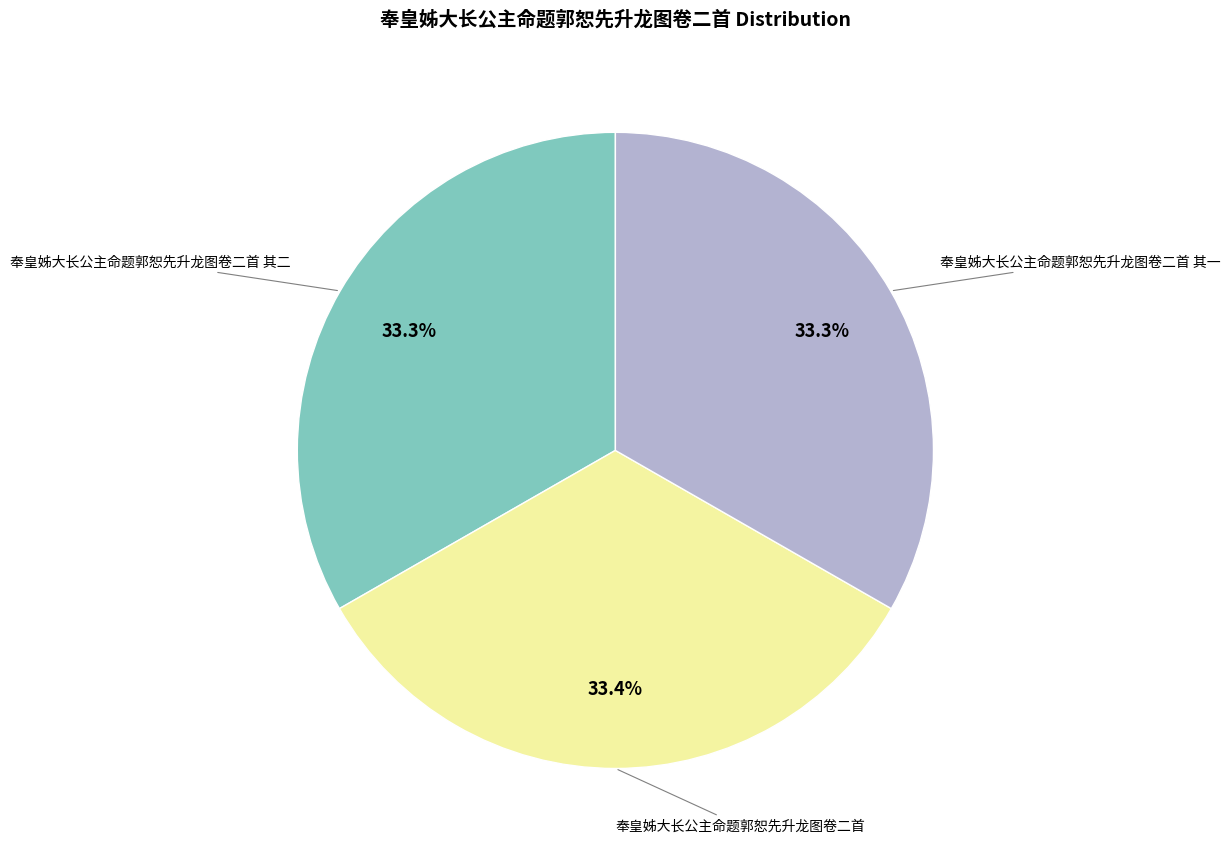

How many segments does this pie chart have?

3